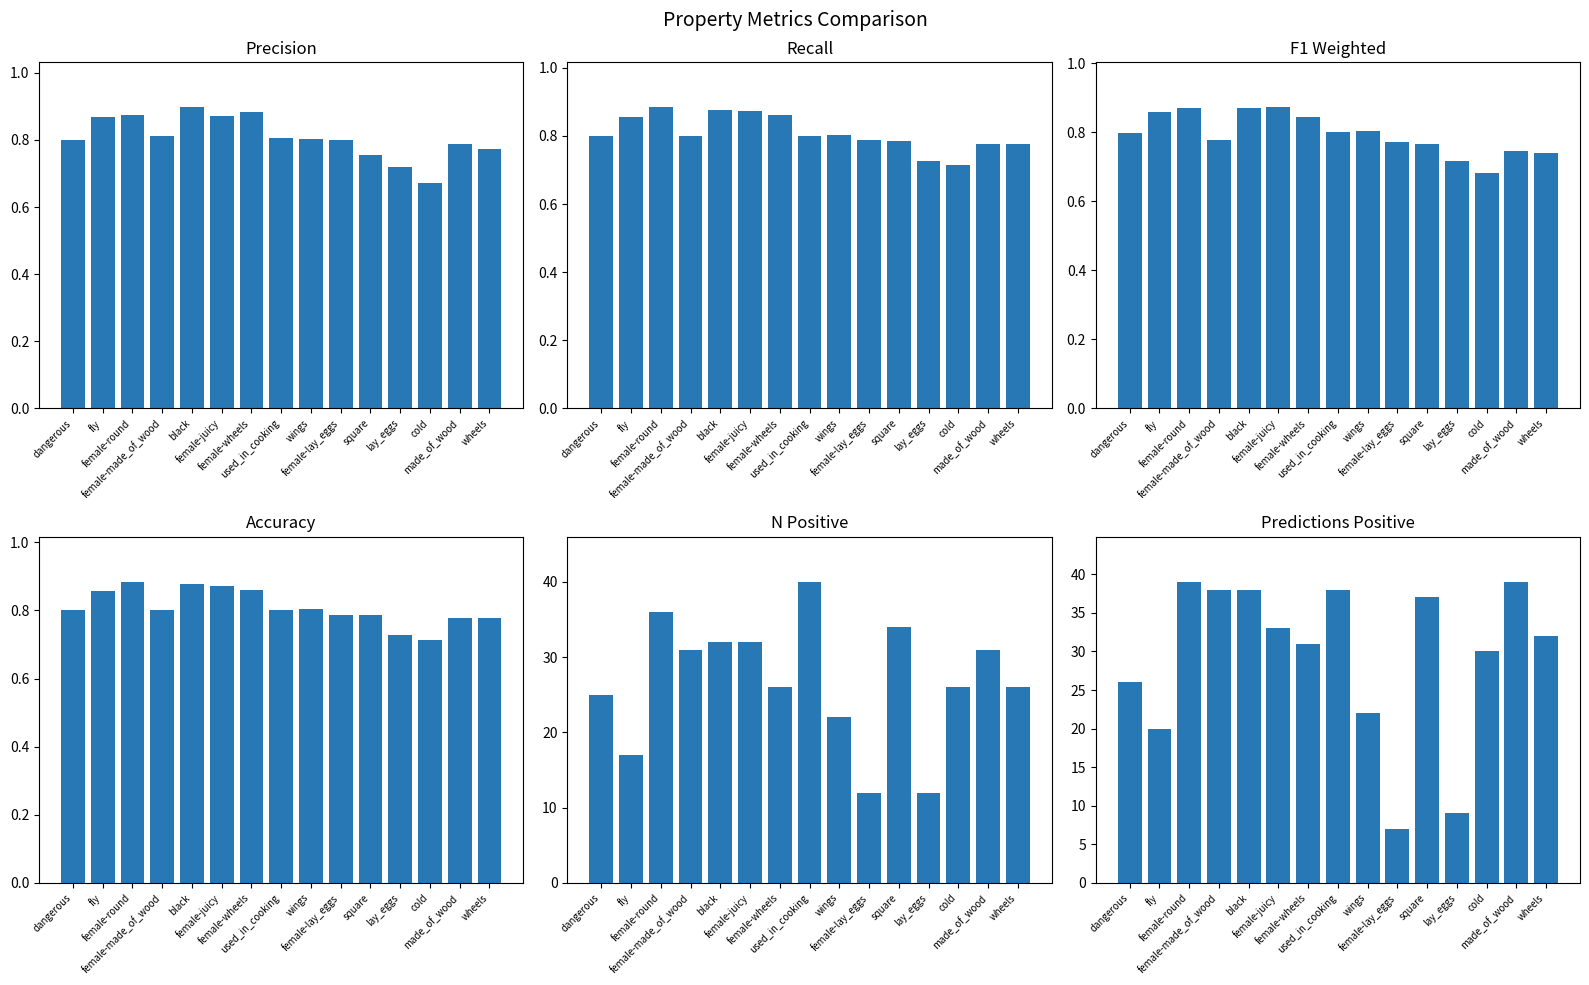

Which has a higher value, female-juicy or black?

black